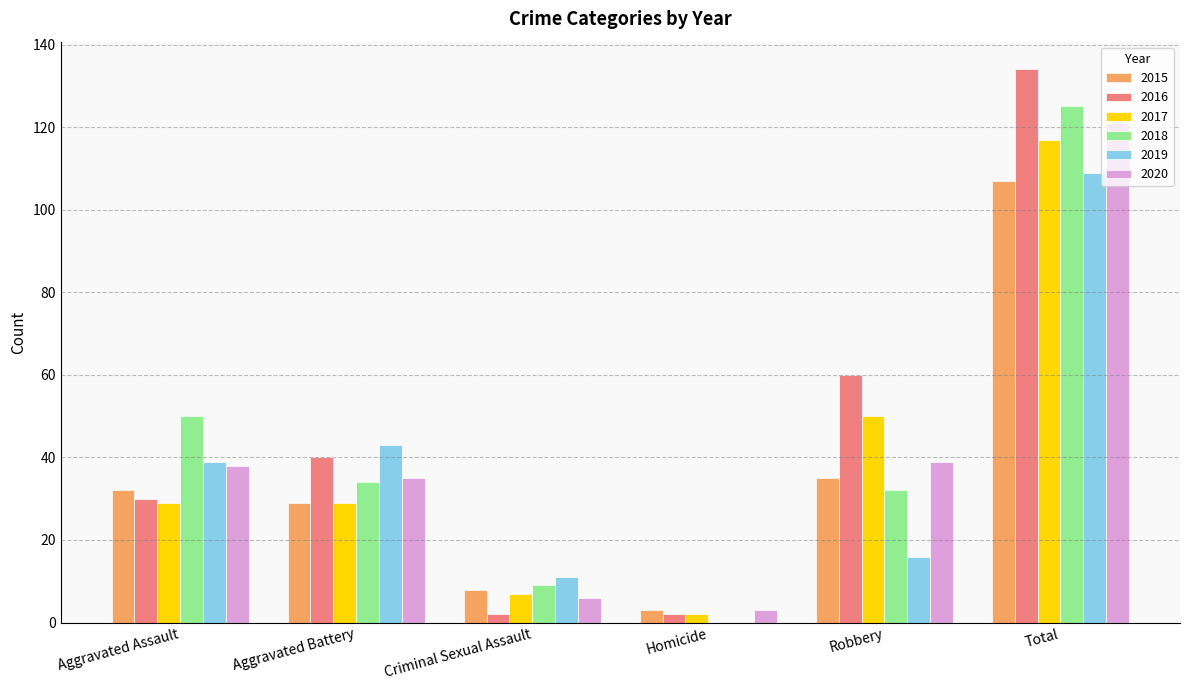

Between Aggravated Battery and Total, which series saw the biggest shift?

2016